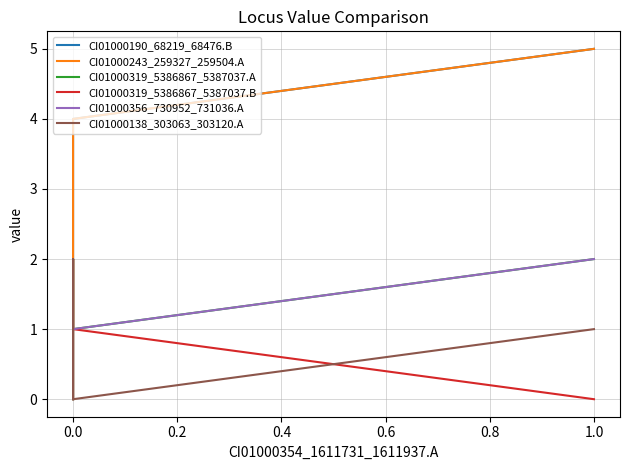

How many positive values does the CI01000319_5386867_5387037.A series have?

4